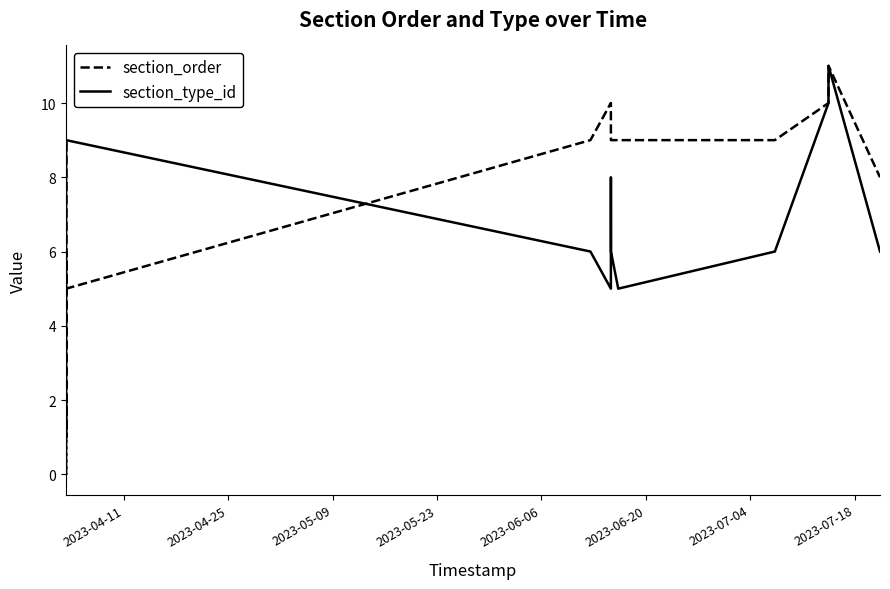

After their last crossing, which series has the higher values: section_type_id or section_order?

section_order